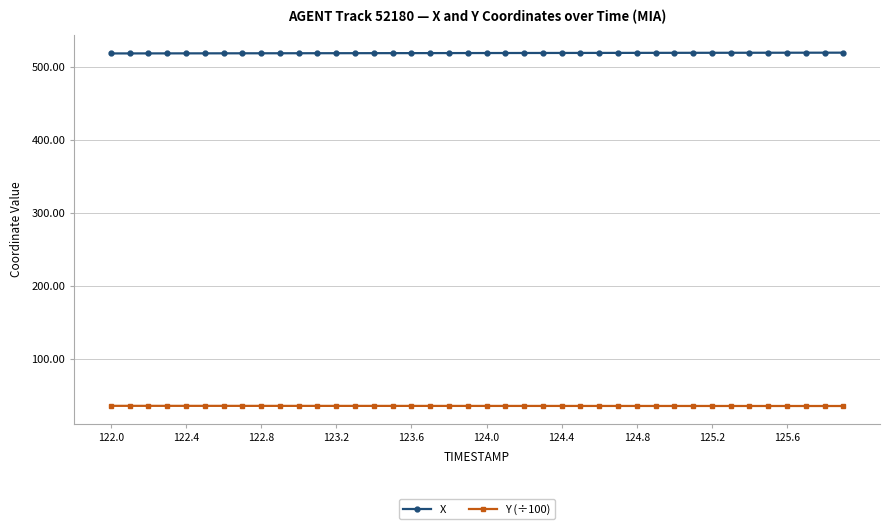

What is the value of the Y (÷100) point at the 19th from the left?

35.3